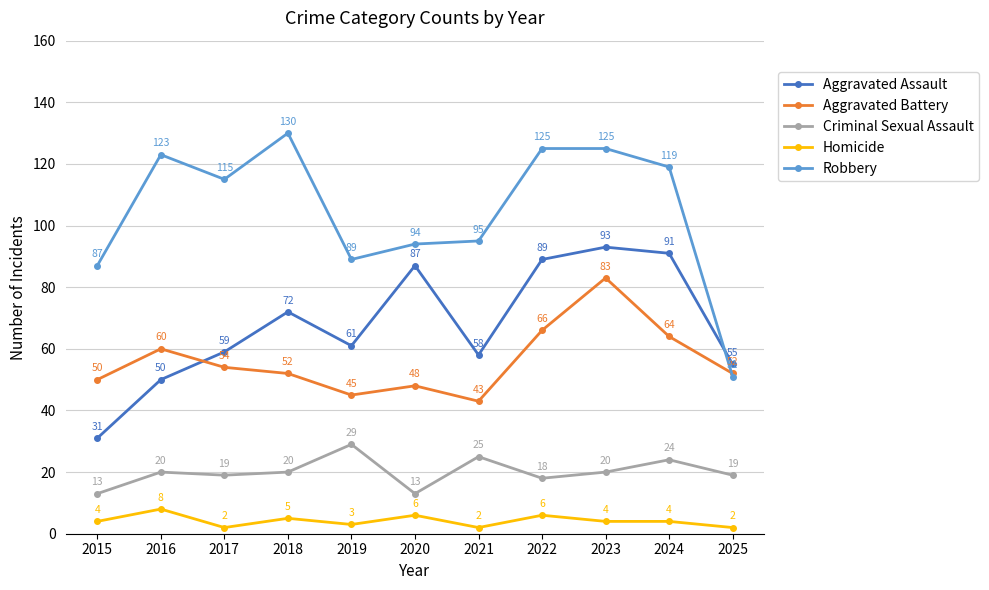

What is the value of the Aggravated Assault point at the 11th from the left?

55